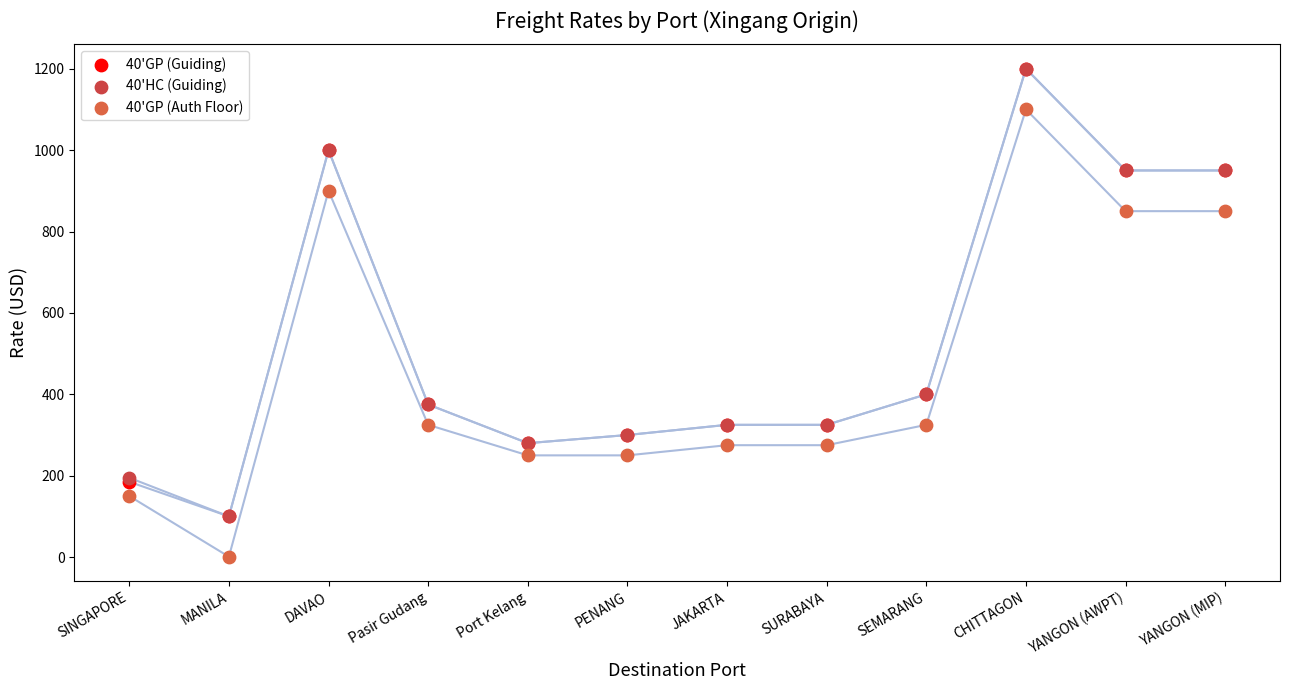

What are all the series names shown in the legend?

40'GP (Guiding), 40'HC (Guiding), 40'GP (Auth Floor)